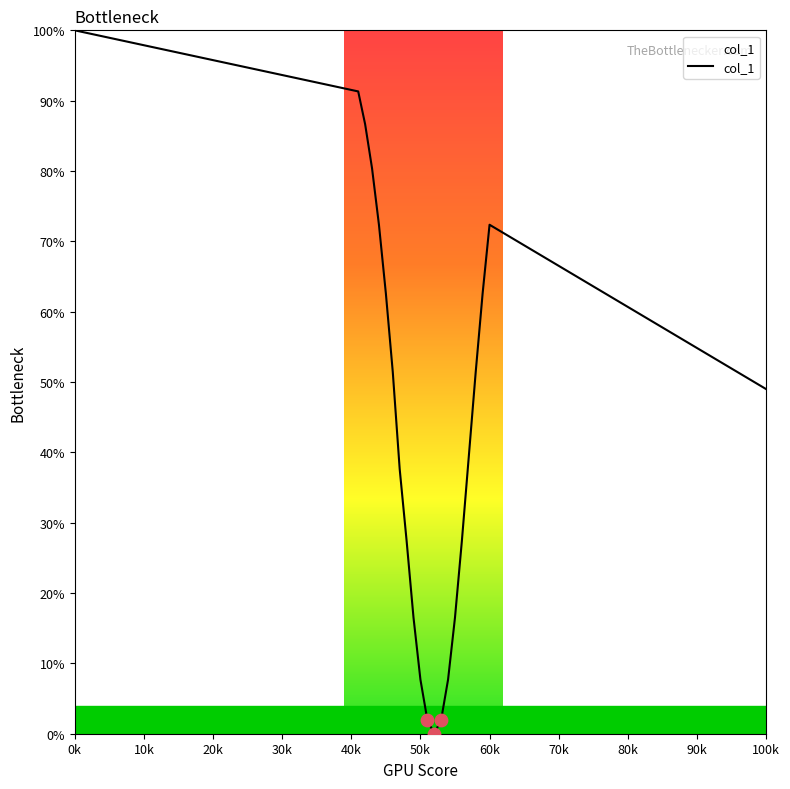

What is the difference between the maximum and minimum values?

100.0